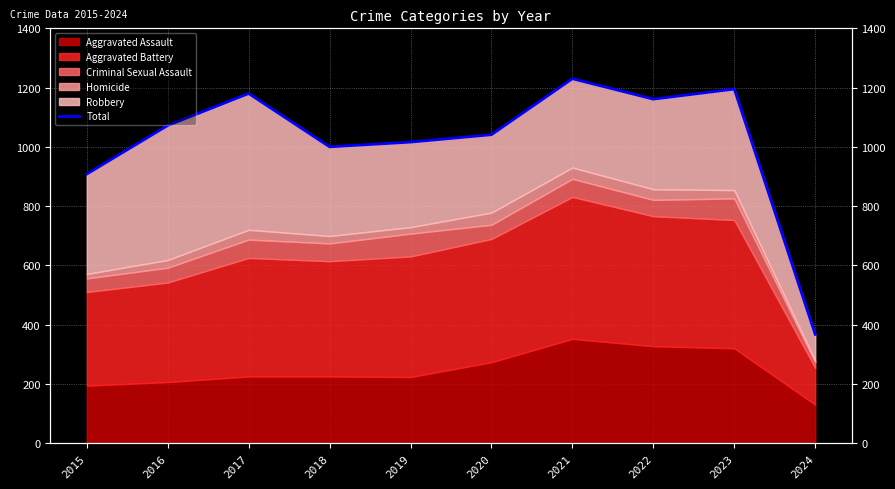

At which category does the data reach its first local peak?

2017